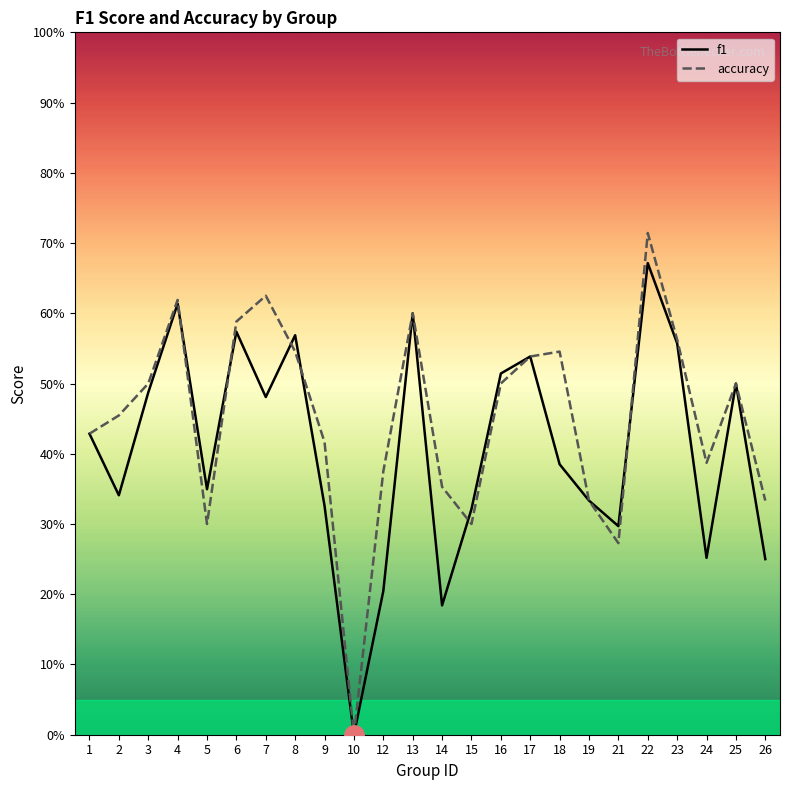

What are all the series names shown in the legend?

f1, accuracy